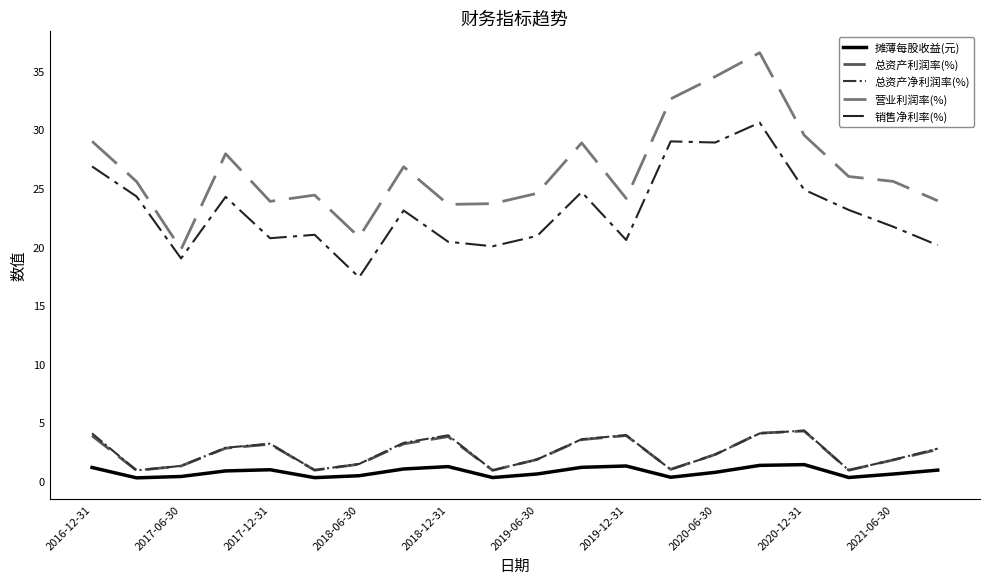

What is the maximum value shown in the chart?

36.6